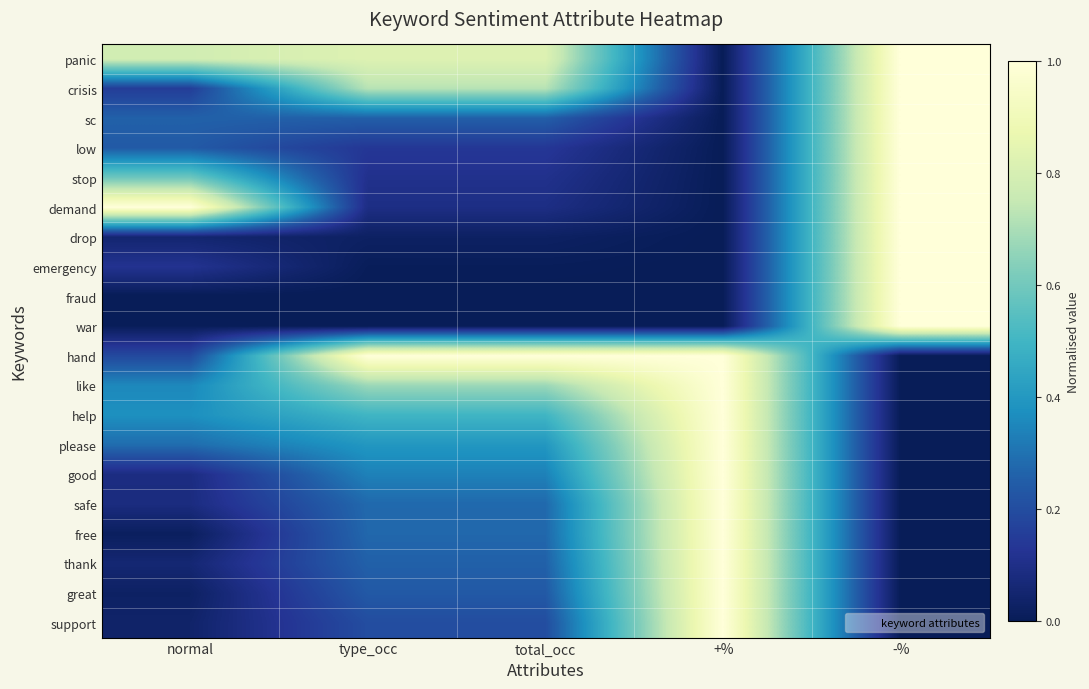

Reading right to left, what are all the values shown in this chart?

panic: -%=1.0	+%=0.0	total_occ=0.8	type_occ=0.8	normal=0.8
crisis: -%=1.0	+%=0.0	total_occ=0.7	type_occ=0.7	normal=0.2
sc: -%=1.0	+%=0.0	total_occ=0.3	type_occ=0.3	normal=0.3
low: -%=1.0	+%=0.0	total_occ=0.1	type_occ=0.1	normal=0.2
stop: -%=1.0	+%=0.0	total_occ=0.1	type_occ=0.1	normal=0.6
demand: -%=1.0	+%=0.0	total_occ=0.1	type_occ=0.1	normal=1.0
drop: -%=1.0	+%=0.0	total_occ=0.0	type_occ=0.0	normal=0.1
emergency: -%=1.0	+%=0.0	total_occ=0.0	type_occ=0.0	normal=0.1
fraud: -%=1.0	+%=0.0	total_occ=0.0	type_occ=0.0	normal=0.0
war: -%=1.0	+%=0.0	total_occ=0.0	type_occ=0.0	normal=0.0
hand: -%=0.0	+%=1.0	total_occ=1.0	type_occ=1.0	normal=0.2
like: -%=0.0	+%=1.0	total_occ=0.7	type_occ=0.7	normal=0.4
help: -%=0.0	+%=1.0	total_occ=0.5	type_occ=0.5	normal=0.4
please: -%=0.0	+%=1.0	total_occ=0.4	type_occ=0.4	normal=0.3
good: -%=0.0	+%=1.0	total_occ=0.3	type_occ=0.3	normal=0.1
safe: -%=0.0	+%=1.0	total_occ=0.3	type_occ=0.3	normal=0.1
free: -%=0.0	+%=1.0	total_occ=0.3	type_occ=0.3	normal=0.0
thank: -%=0.0	+%=1.0	total_occ=0.3	type_occ=0.3	normal=0.1
great: -%=0.0	+%=1.0	total_occ=0.2	type_occ=0.2	normal=0.0
support: -%=0.0	+%=1.0	total_occ=0.2	type_occ=0.2	normal=0.0